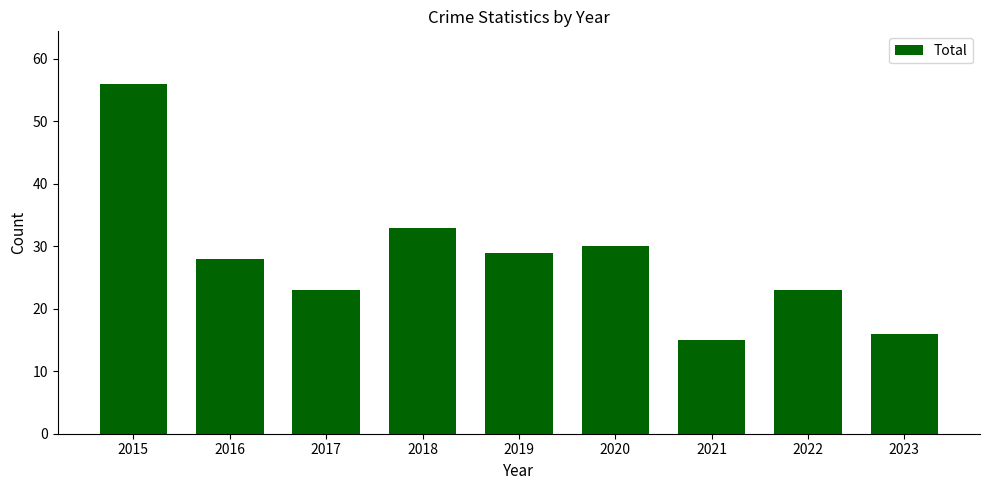

What is the average value?

28